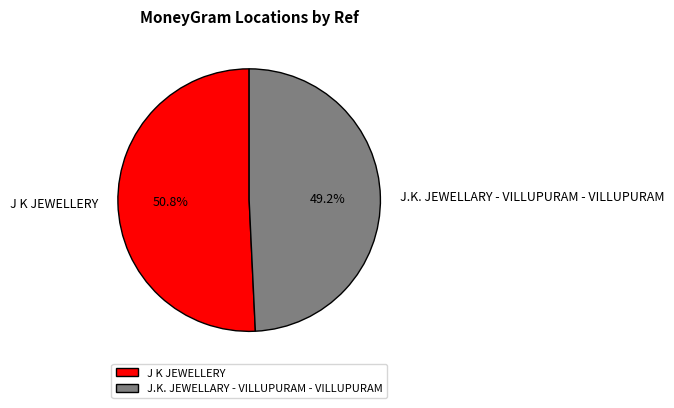

How many segments does this pie chart have?

2